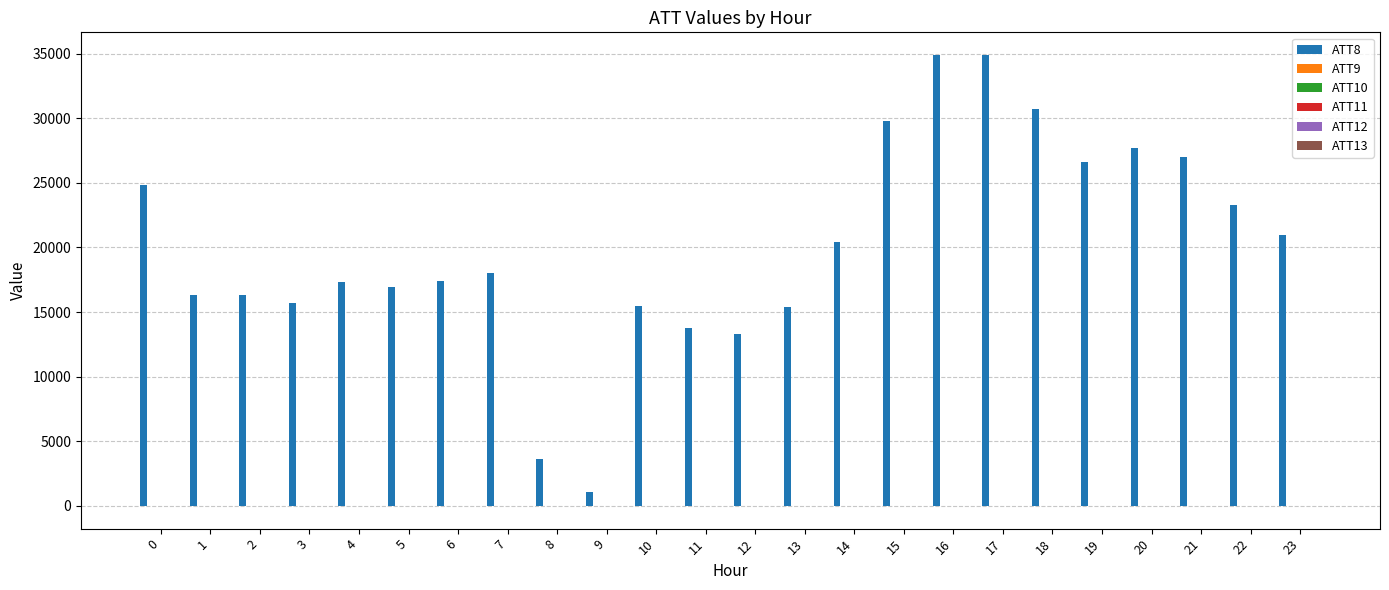

Which series has the largest total across all categories?

ATT8